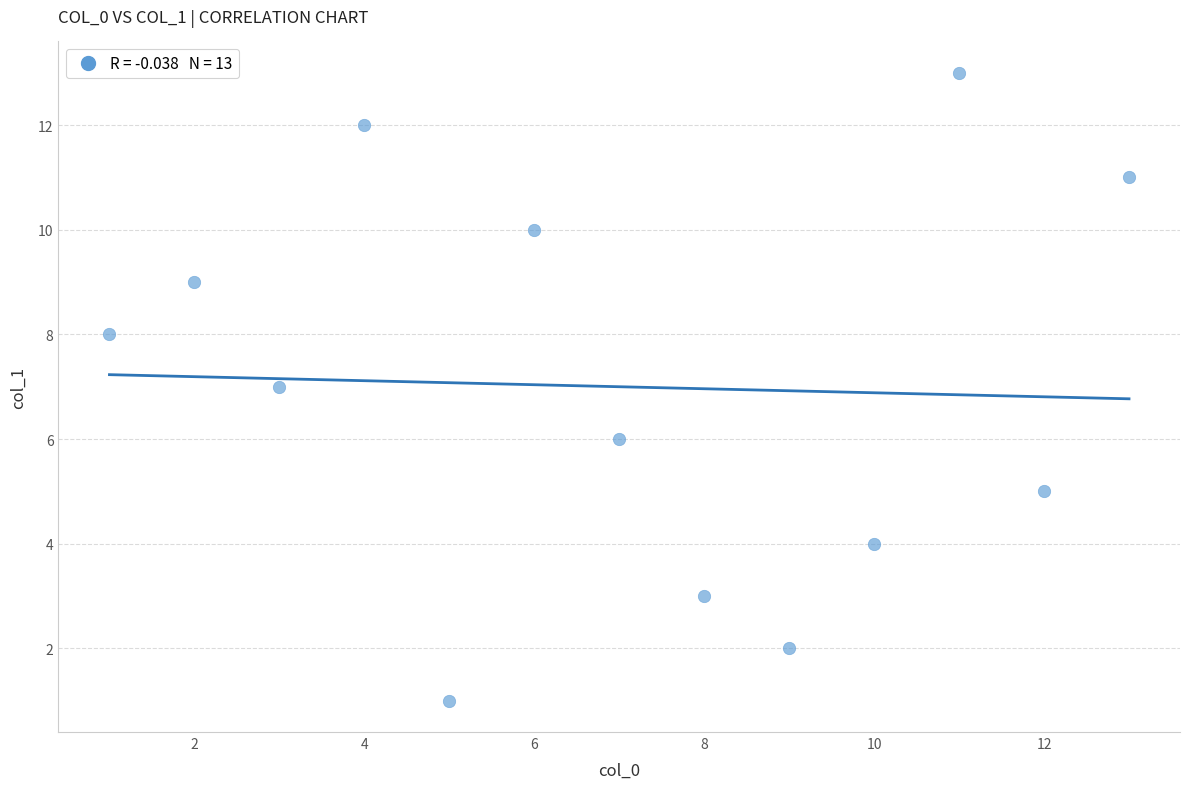

What is the range of X values (max minus min)?

12